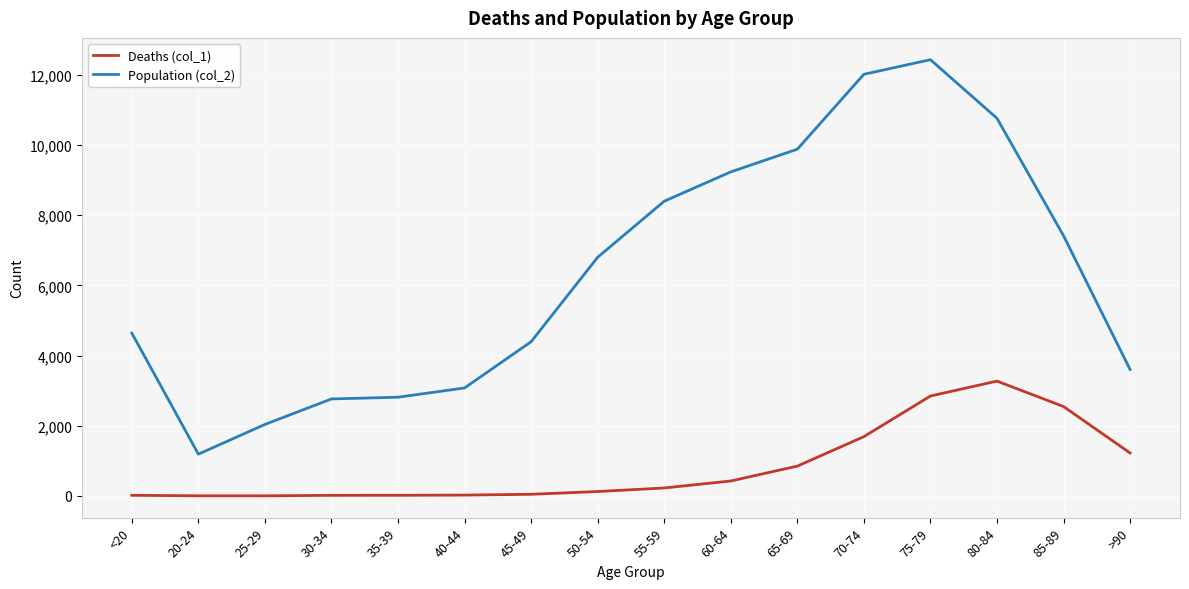

What is the difference between the highest and lowest values at 50-54?

6677